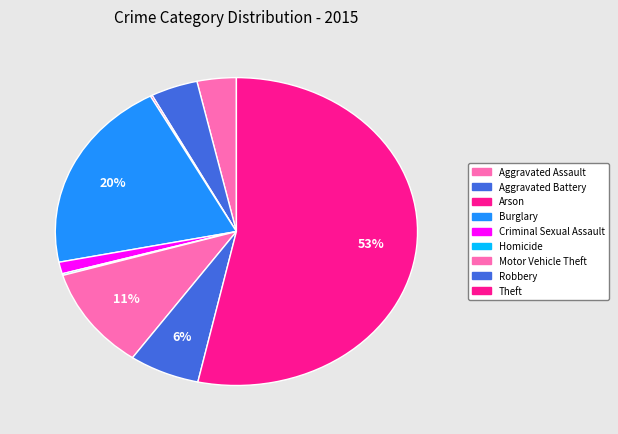

To the nearest percent, what portion does Burglary represent?

20%